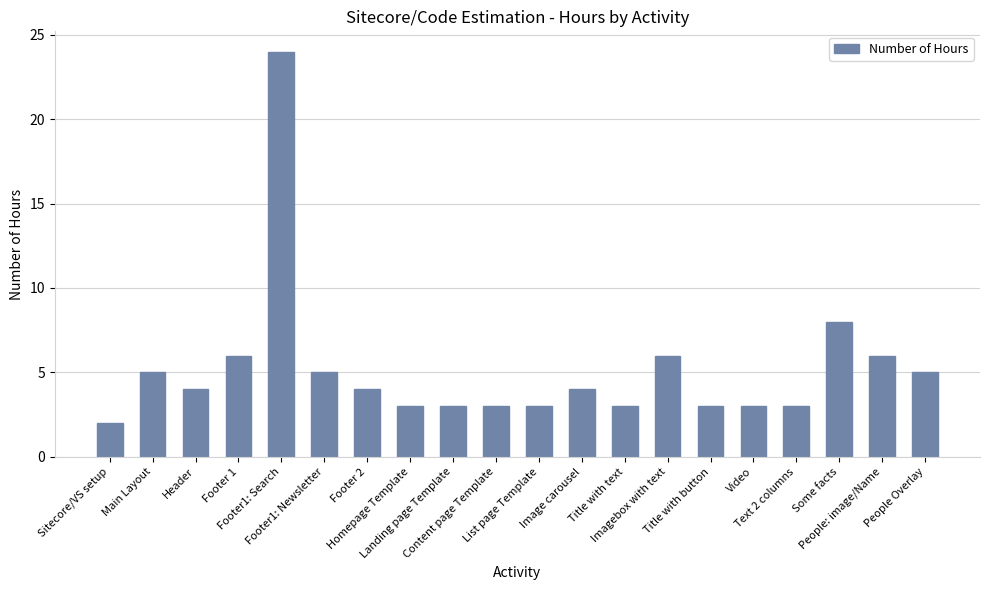

How many bars are there in total?

20